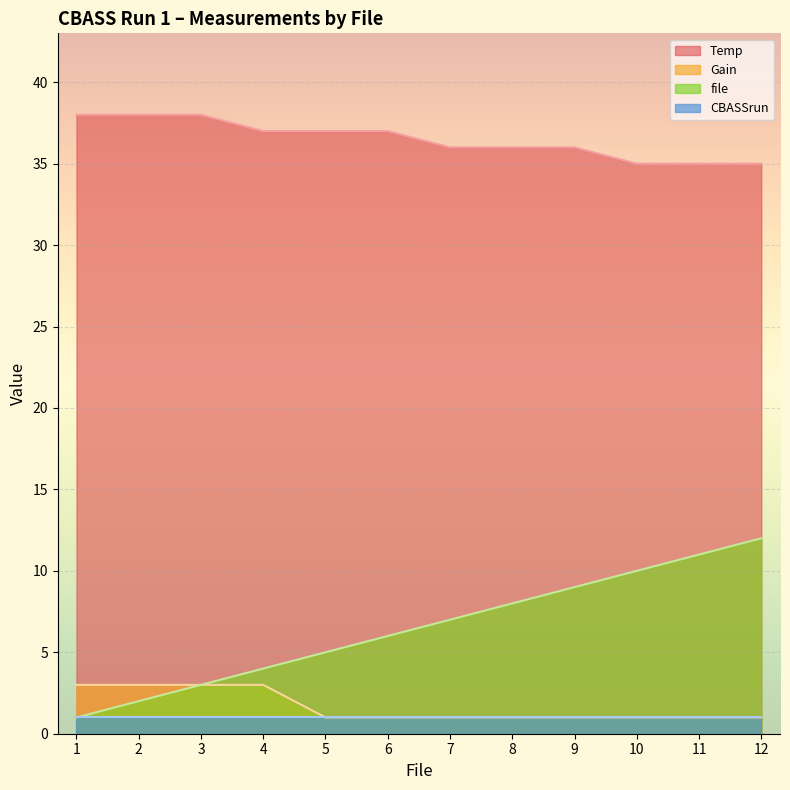

True or false: Temp has more than 0 points higher than both neighbors.

False